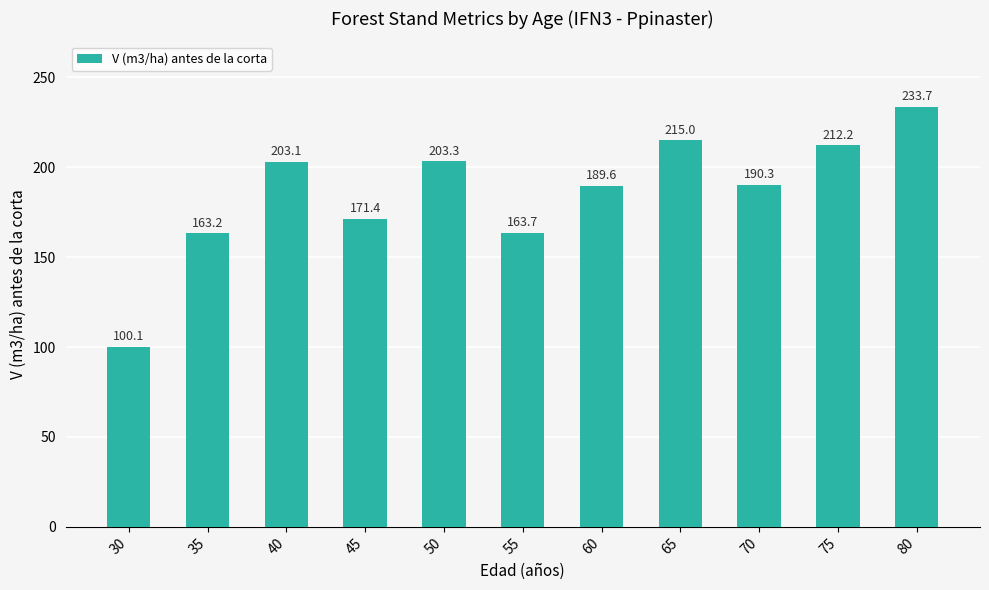

Which has a higher value, 30 or 35?

35